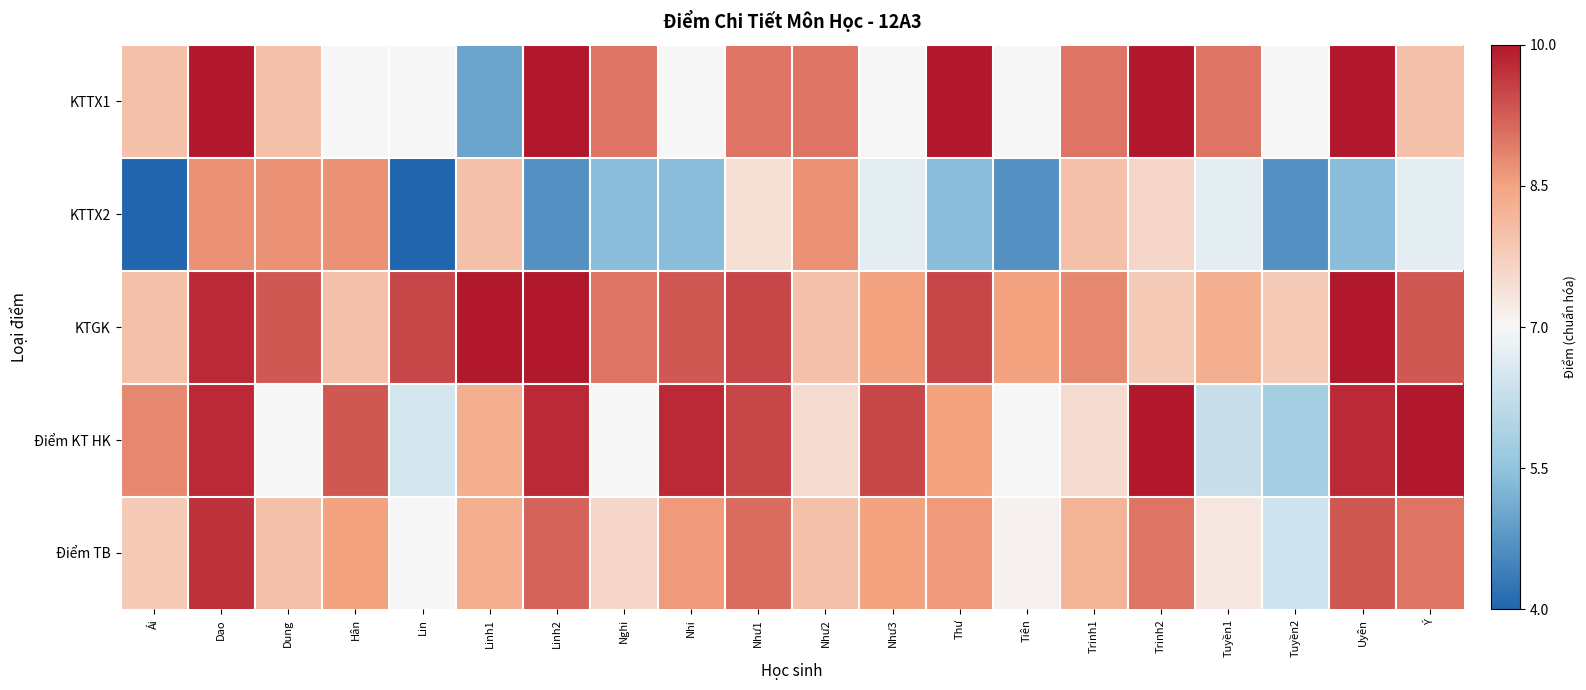

Which series changed the most between Linh2 and Như1?

KTTX2